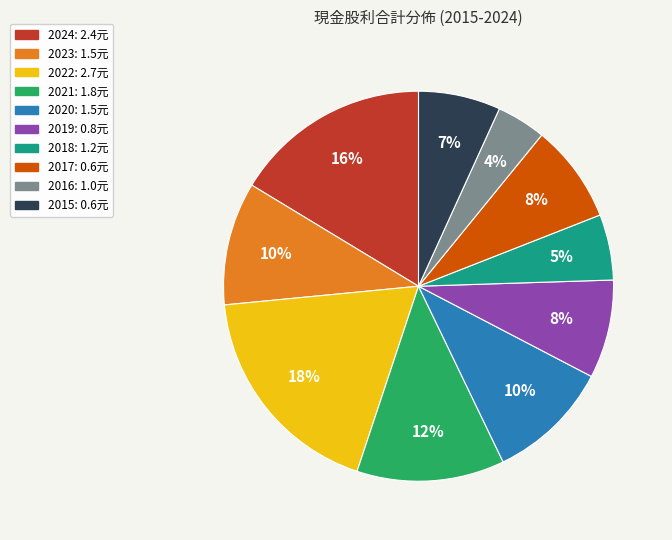

True or false: 2022 accounts for 5% of the total.

False